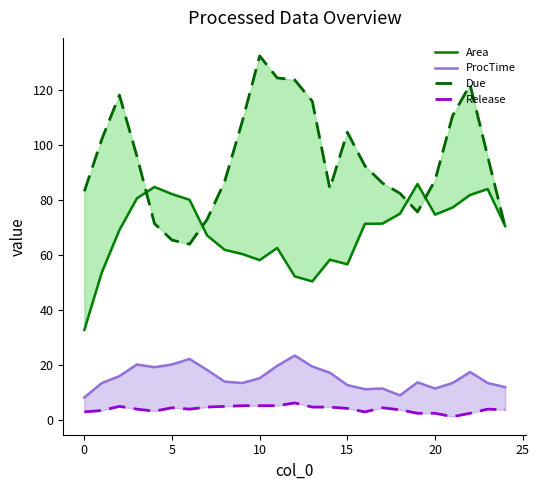

Between 25 and 13, which series saw the biggest shift?

Due